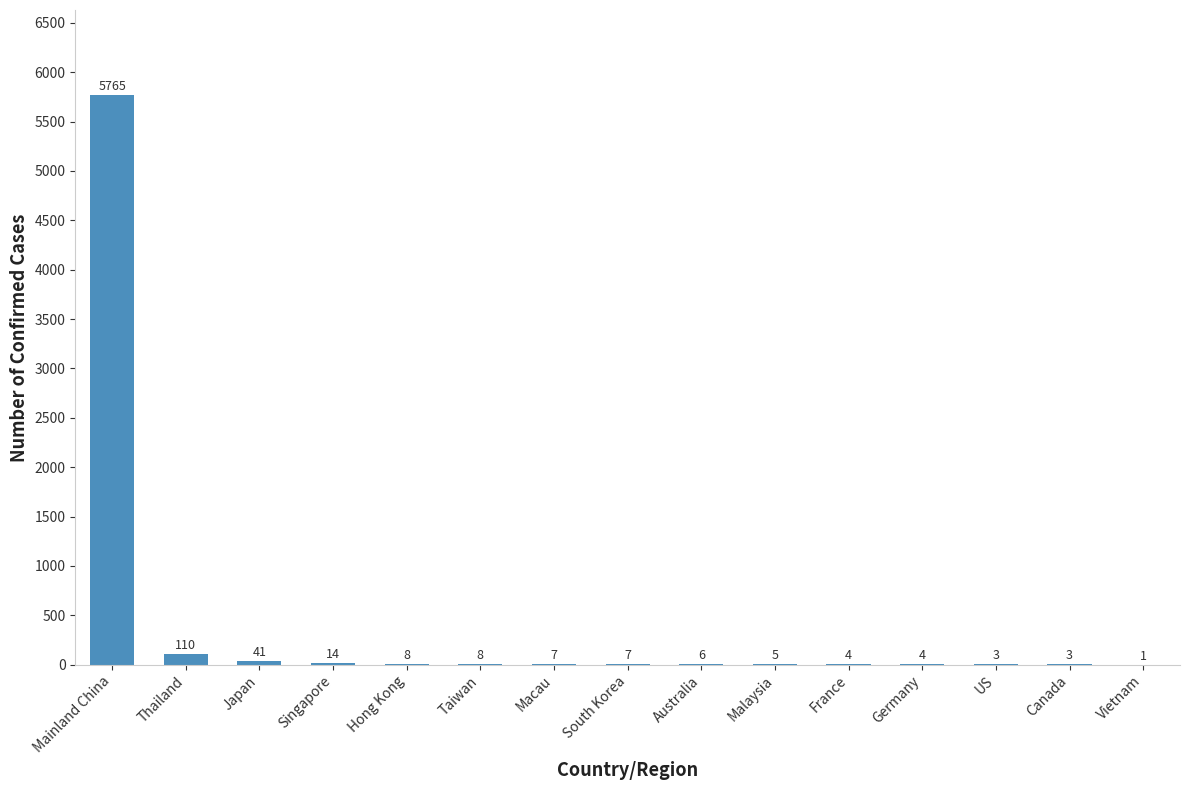

Which label corresponds to the largest value in the chart?

Mainland China